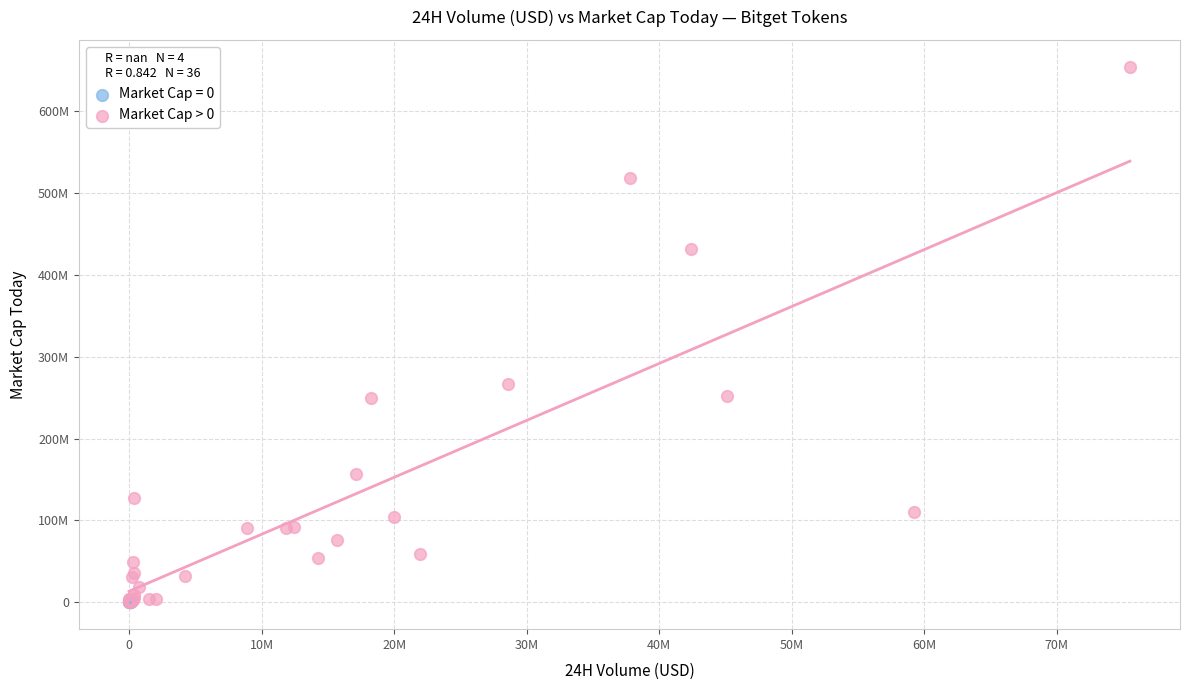

What are all the series names shown in the legend?

Market Cap = 0, Market Cap > 0